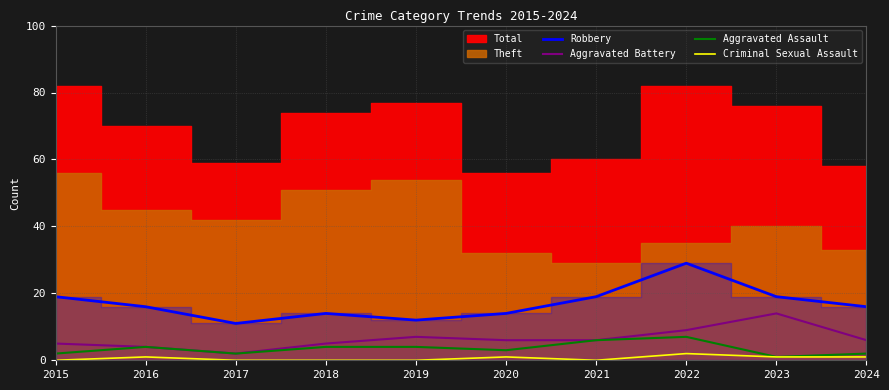

How many lines are shown in the chart?

4